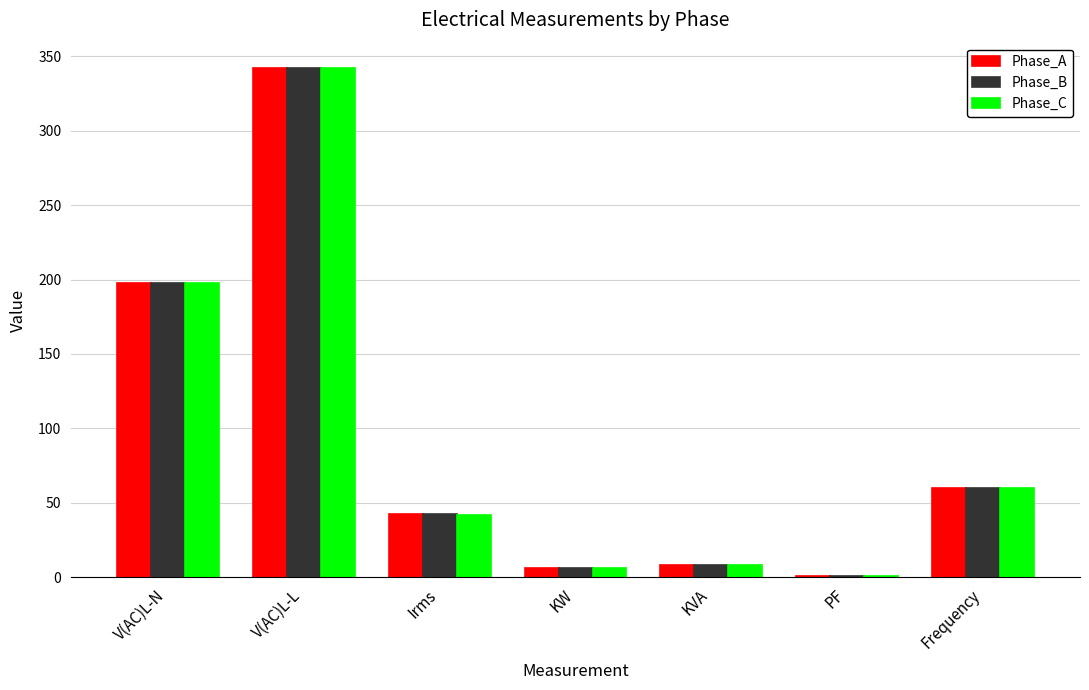

Reading left to right, transcribe all the data shown in this chart.

Phase_A: V(AC)L-N=197.4	V(AC)L-L=342.0	Irms=42.2	KW=6.3	KVA=8.3	PF=0.8	Frequency=60.0
Phase_B: V(AC)L-N=197.4	V(AC)L-L=342.0	Irms=42.4	KW=6.3	KVA=8.4	PF=0.8	Frequency=60.0
Phase_C: V(AC)L-N=197.4	V(AC)L-L=342.0	Irms=41.5	KW=6.2	KVA=8.2	PF=0.8	Frequency=60.0